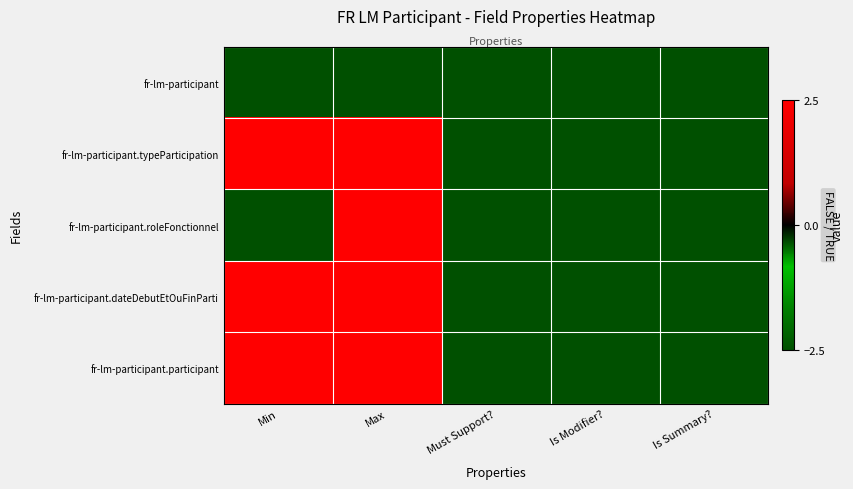

At which category does the chart reach its peak across all series?

Min